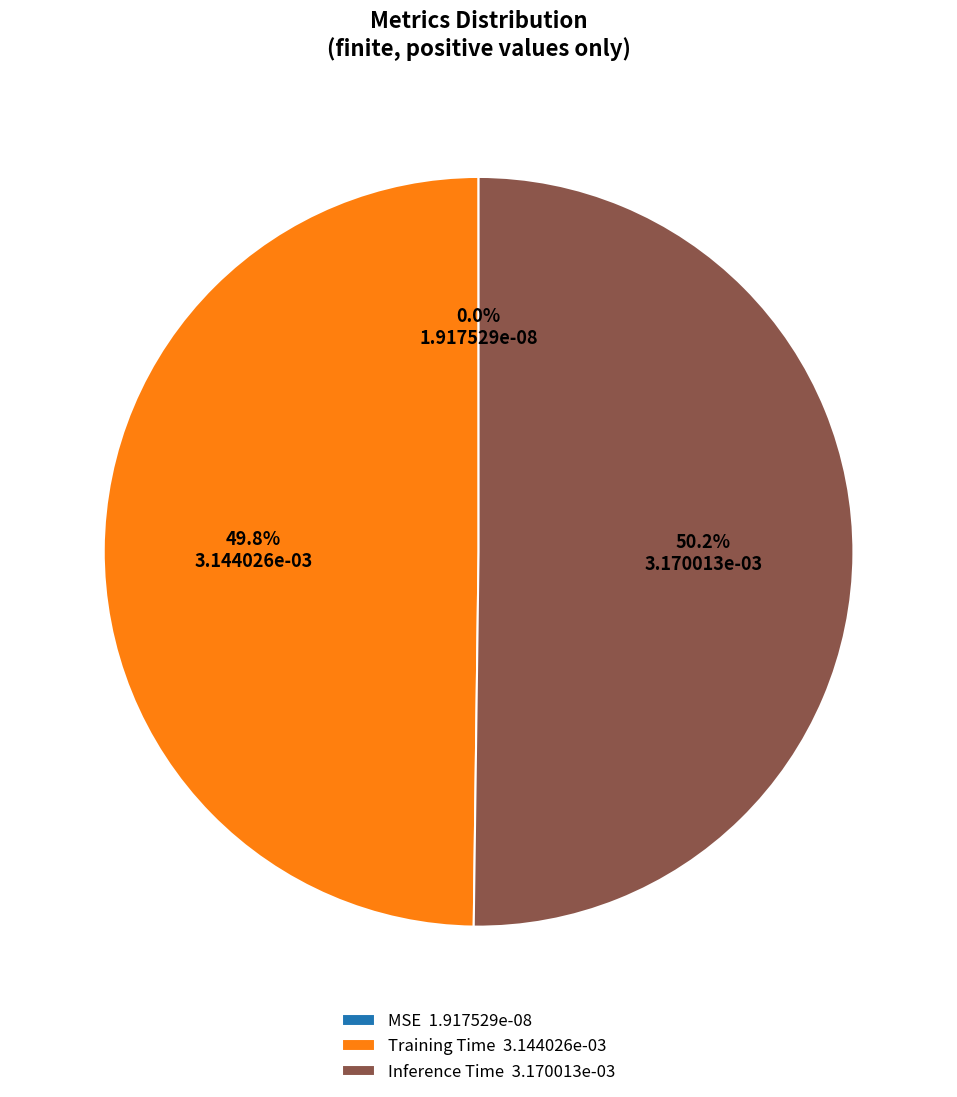

To the nearest percent, what is the combined percentage of Training Time and Inference Time?

100%